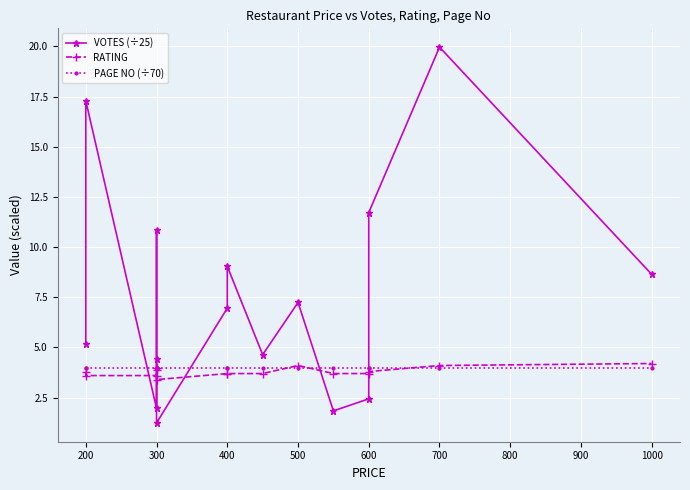

True or false: PAGE NO (÷70) and VOTES (÷25) cross at least once.

True